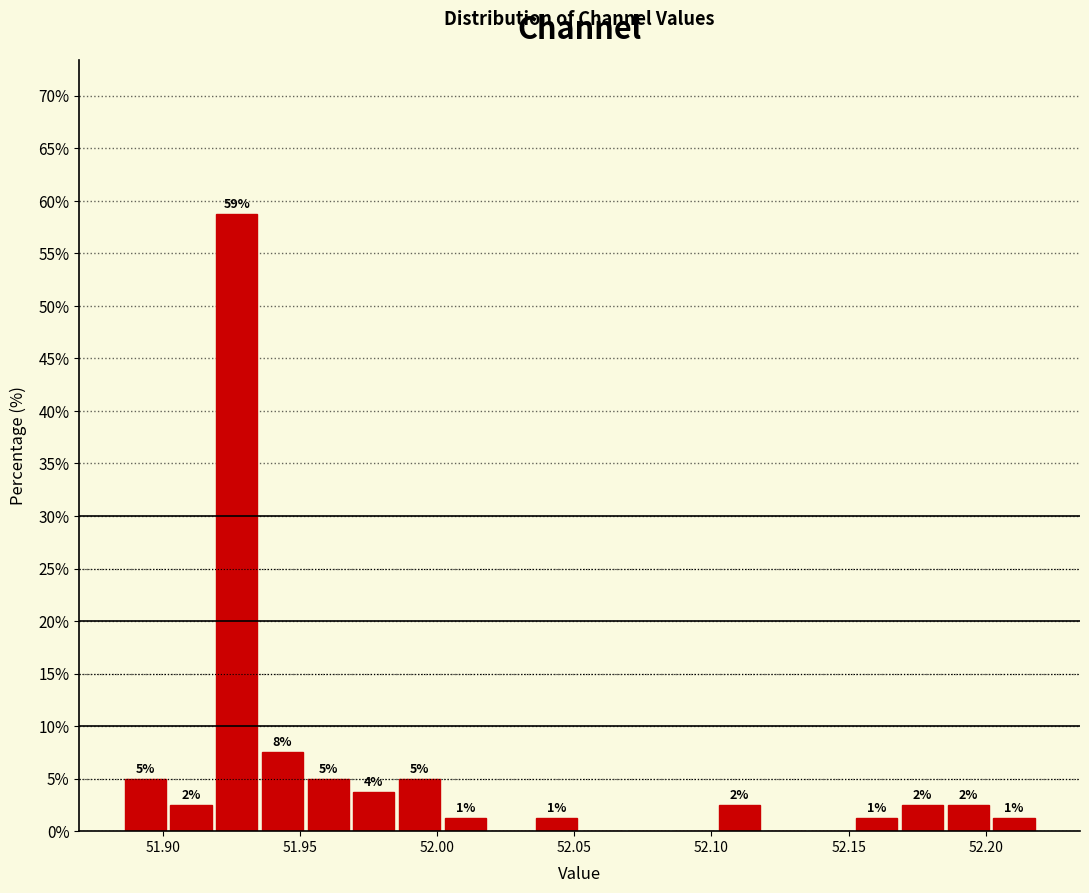

Around what value on the x-axis is the tallest bar? Give the approximate position of its centre, as read against the axis.

51.925